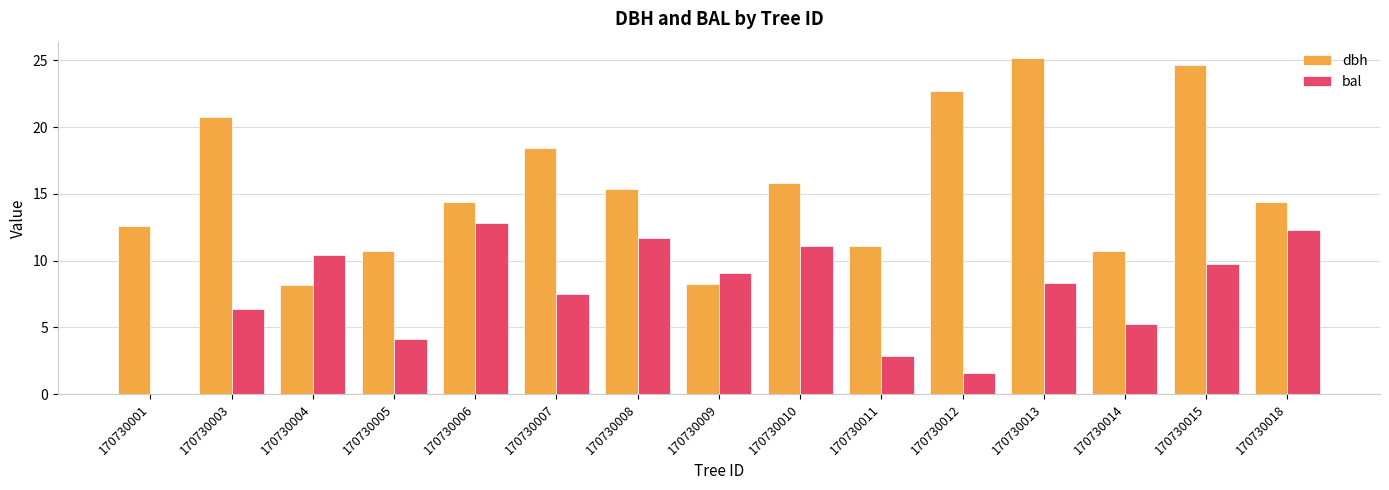

What is the sum of the bal values at 170730014 and 170730005?

9.4